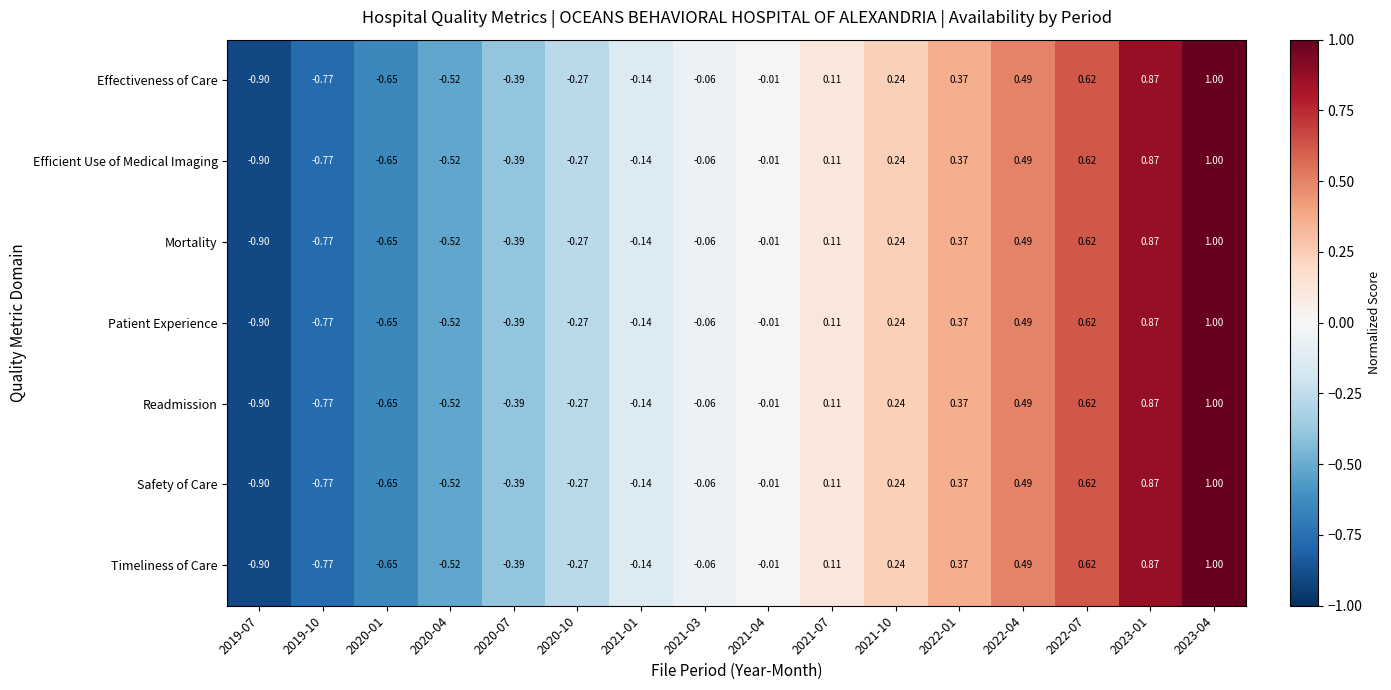

Is the value of Mortality at 2022-04 greater than the value of Timeliness of Care at 2020-07?

Yes